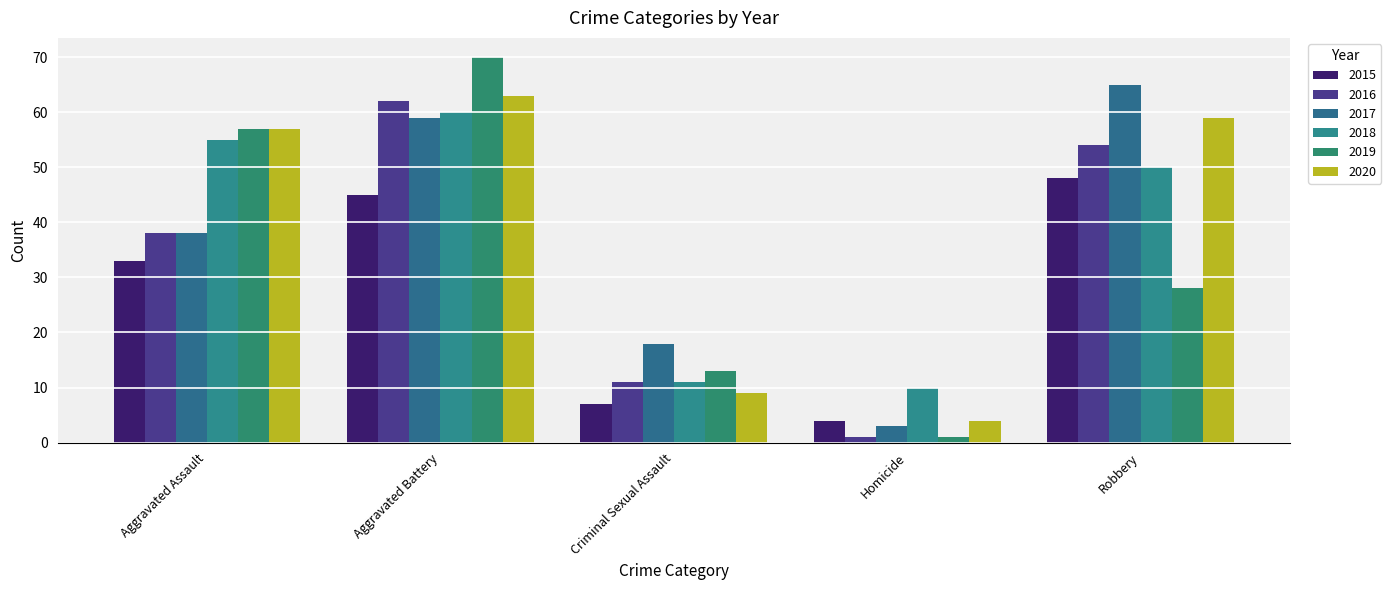

Which series has the widest spread of values?

2019